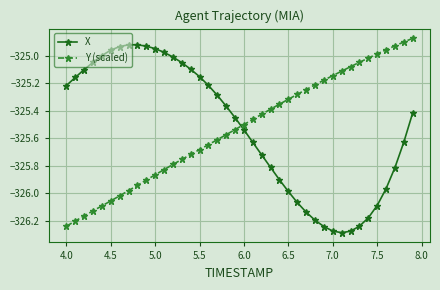

True or false: Y (scaled) and X cross at least once.

True